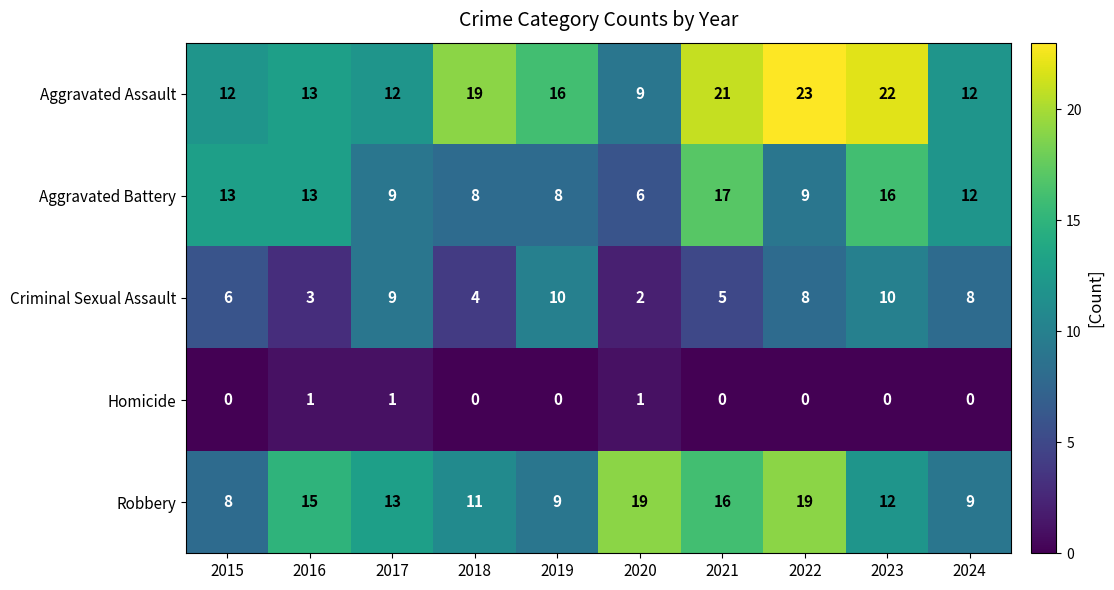

Which series has the largest range (max minus min)?

Aggravated Assault